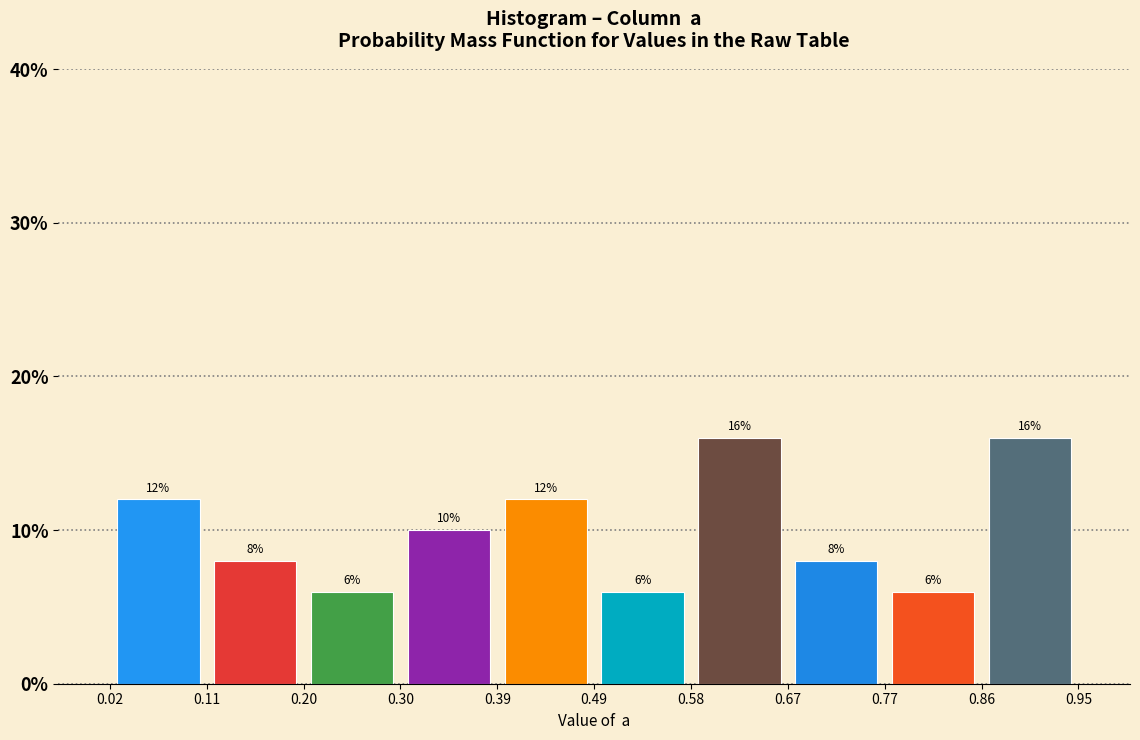

What is the height of the bar covering 0.11 to 0.20 on the x-axis?

8